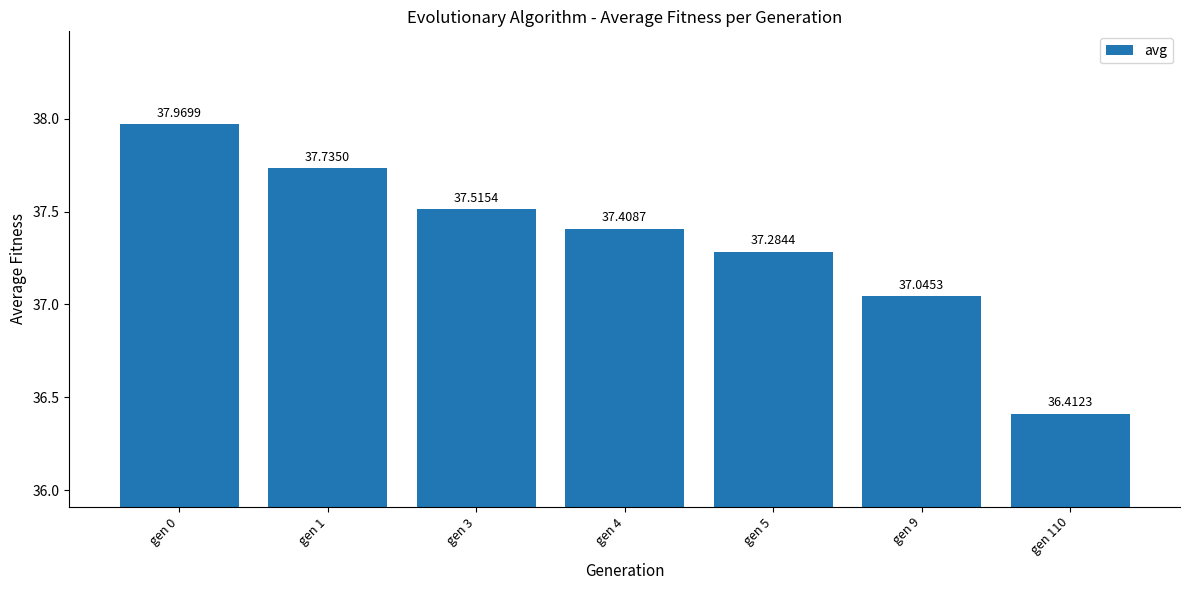

Where does the data first go above 37?

gen 0